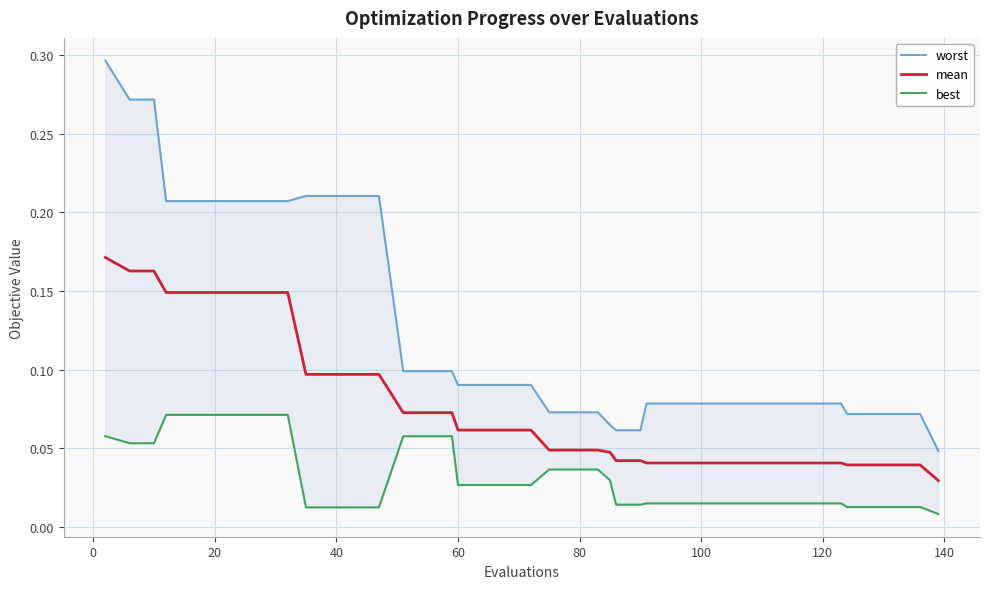

True or false: worst has more than 1 points higher than both neighbors.

False